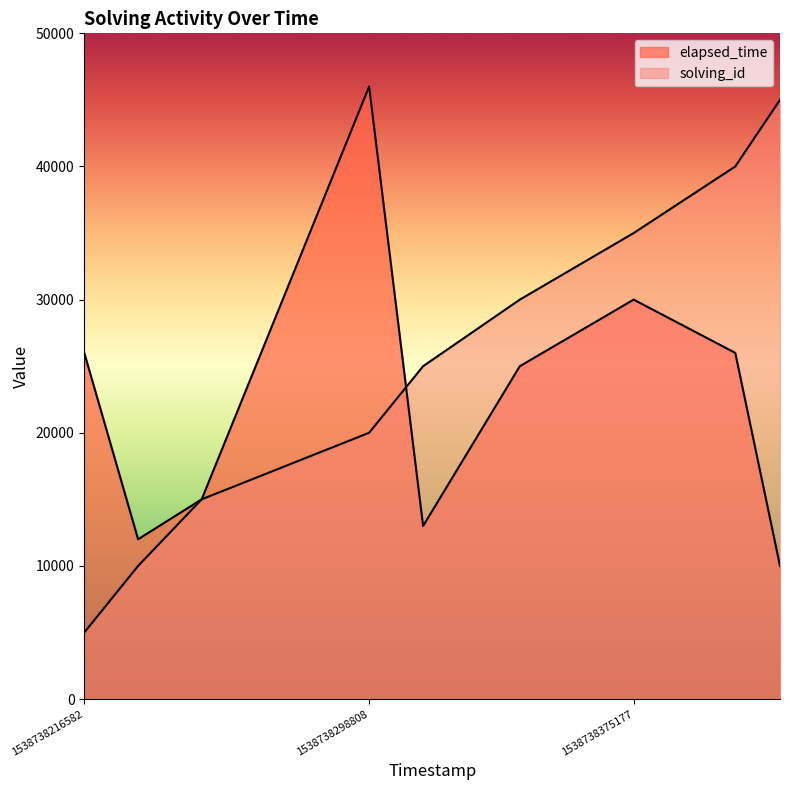

What is the approximate value of elapsed_time at 1538738232122, to the nearest 100?

12000